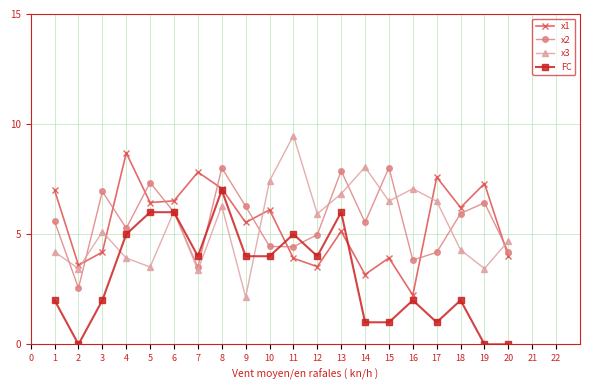

Between 6 and 7, which series saw the biggest shift?

x3